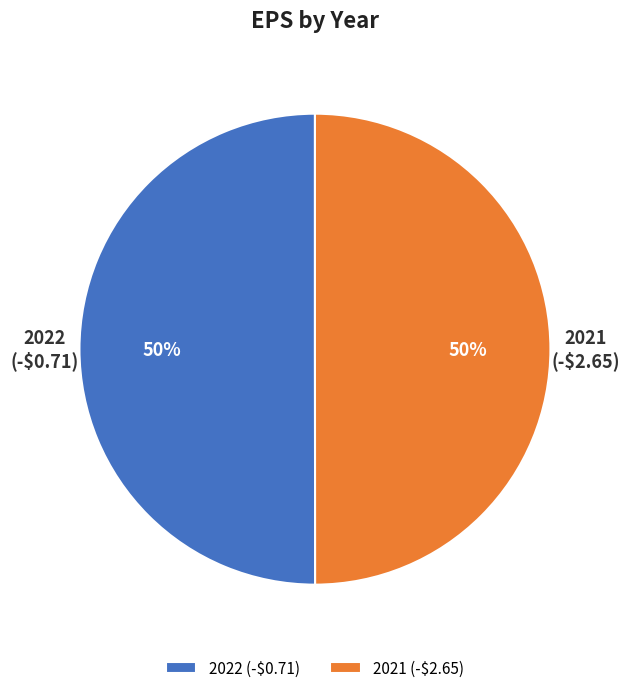

To the nearest percent, what is the combined percentage of 2022 and 2021?

100%